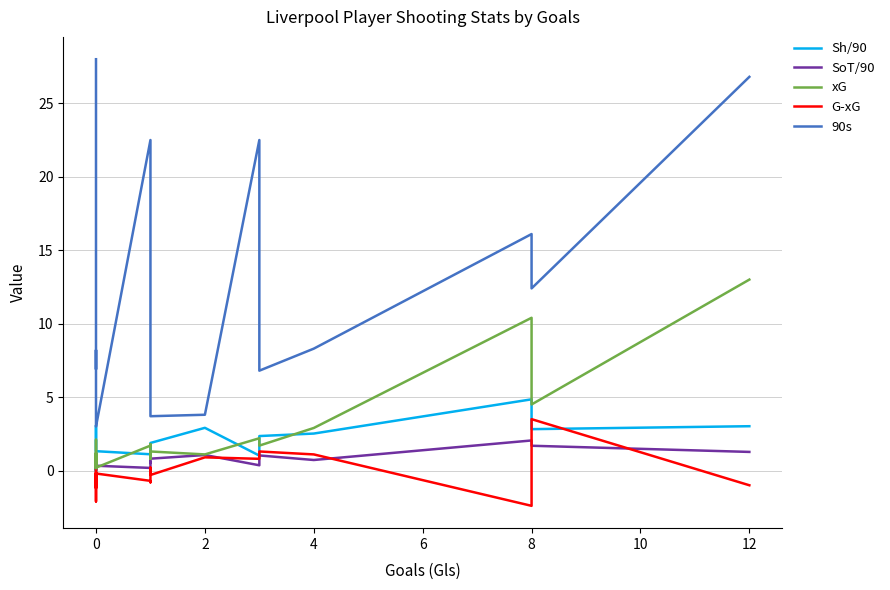

What are all the series names shown in the legend?

Sh/90, SoT/90, xG, G-xG, 90s